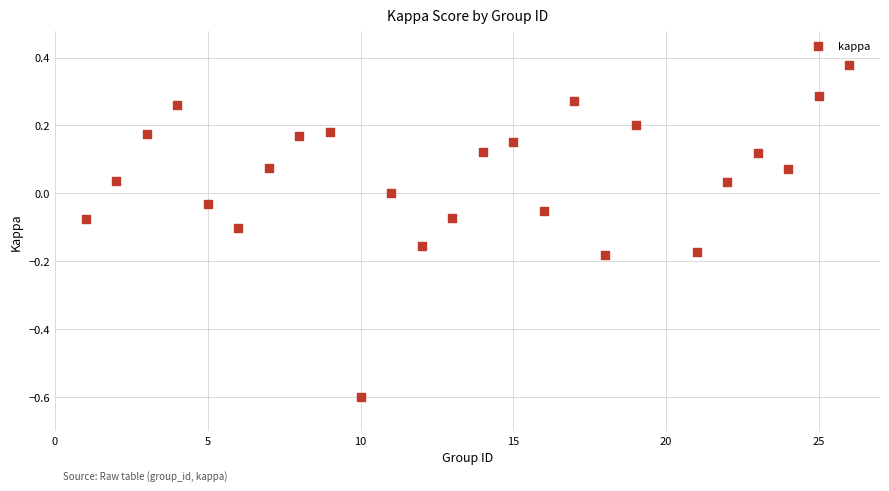

What is the range of X values (max minus min)?

25.0